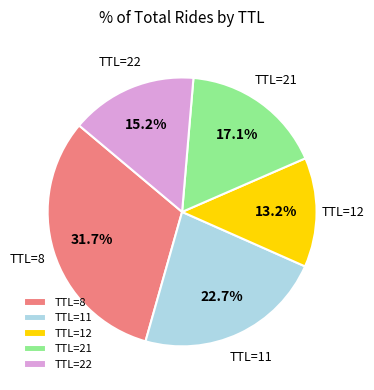

Does TTL=22 represent more than half of the total?

No